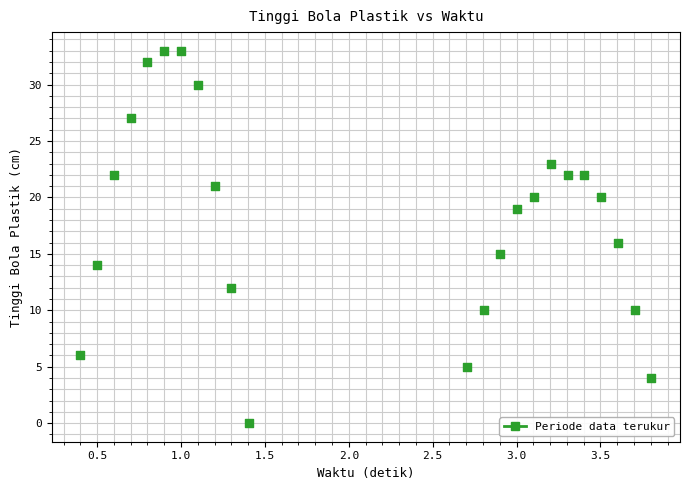

What is the range of Y values (max minus min)?

33